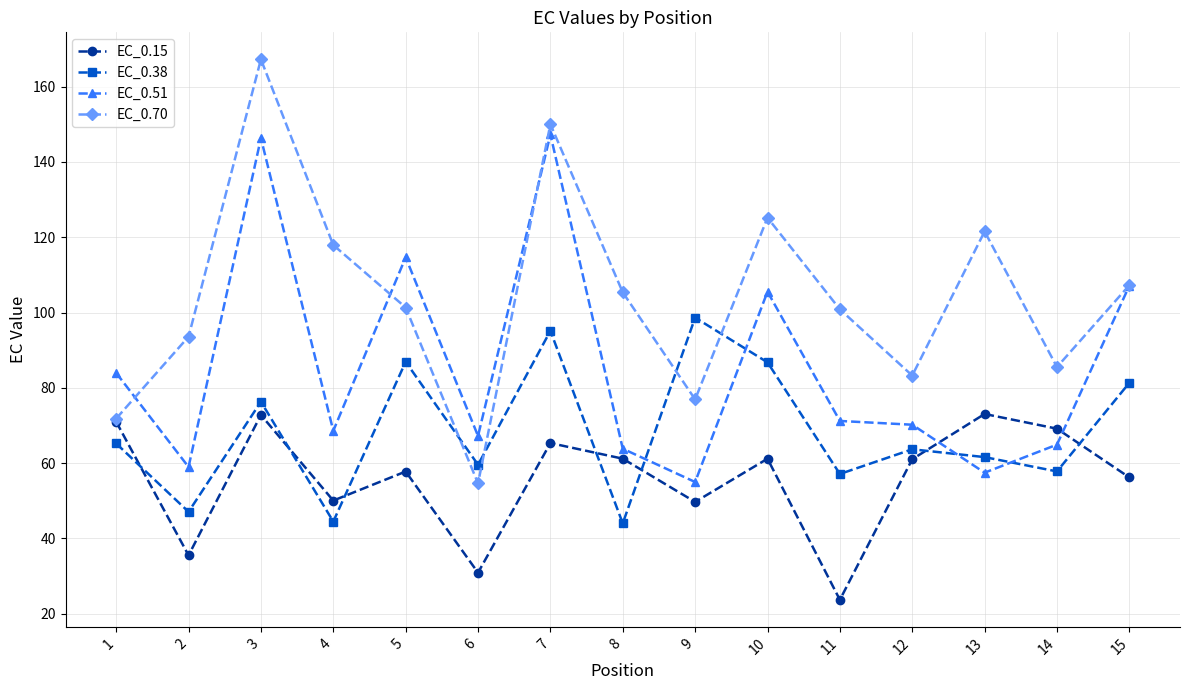

What is the total value across all series at 2?

235.1